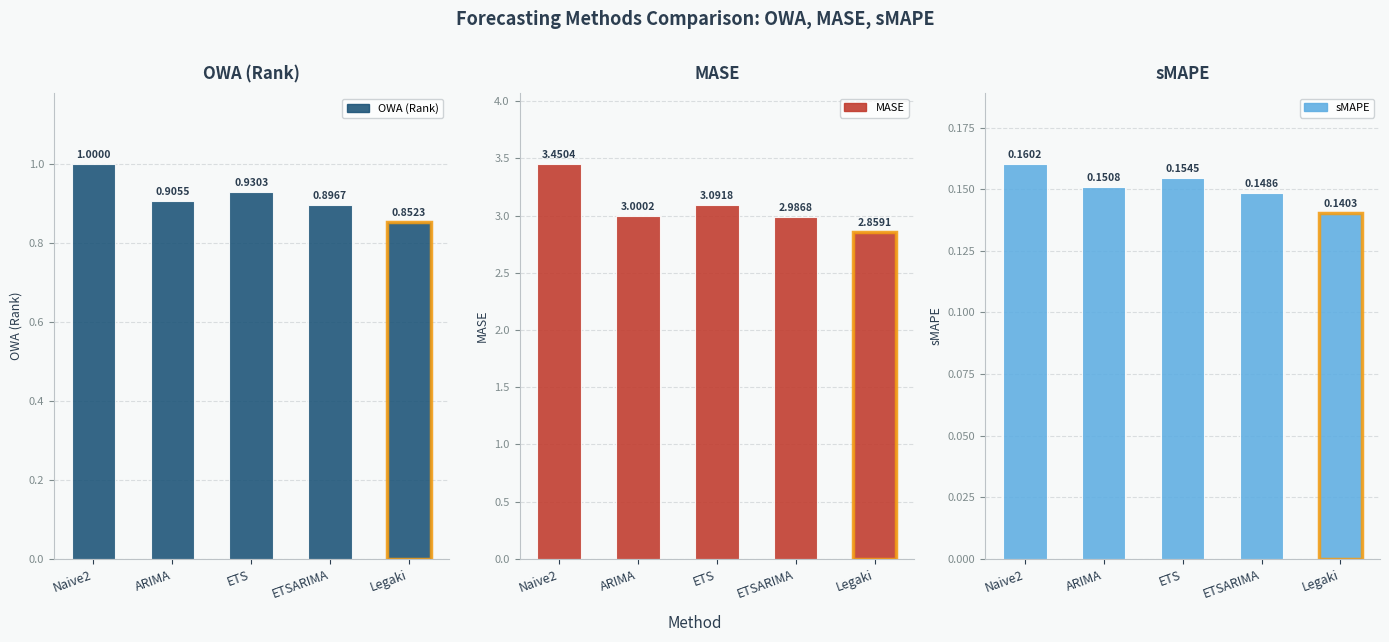

What is the label of the 5th bar from the left?

Legaki